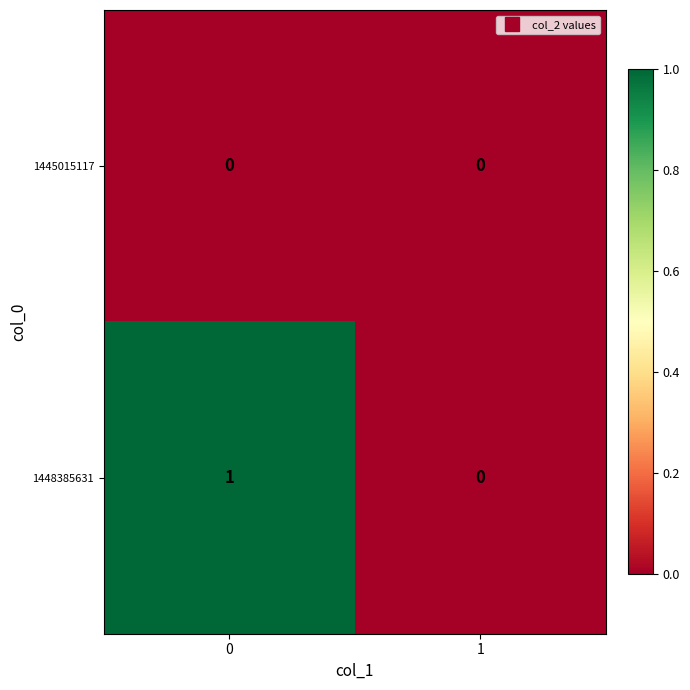

Reading left to right, what are all the values shown in this chart?

1445015117: 0=0	1=0
1448385631: 0=1	1=0